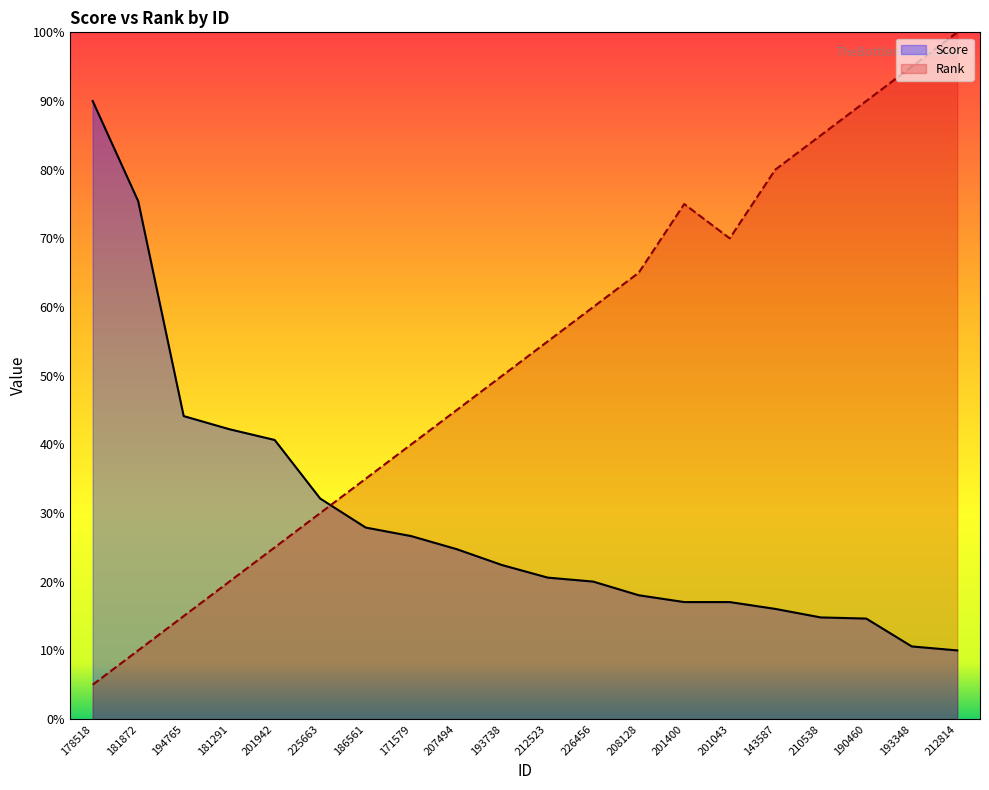

Reading left to right, what are all the values shown in this chart?

Score: 178518=90.0	181872=75.4	194765=44.1	181291=42.2	201942=40.6	225663=32.1	186561=27.9	171579=26.6	207494=24.7	193738=22.4	212523=20.6	226456=20.0	208128=18.0	201400=17.0	201043=17.0	143587=16.0	210538=14.8	190460=14.6	193348=10.6	212814=10.0
Rank: 178518=5.0	181872=10.0	194765=15.0	181291=20.0	201942=25.0	225663=30.0	186561=35.0	171579=40.0	207494=45.0	193738=50.0	212523=55.0	226456=60.0	208128=65.0	201400=75.0	201043=70.0	143587=80.0	210538=85.0	190460=90.0	193348=95.0	212814=100.0